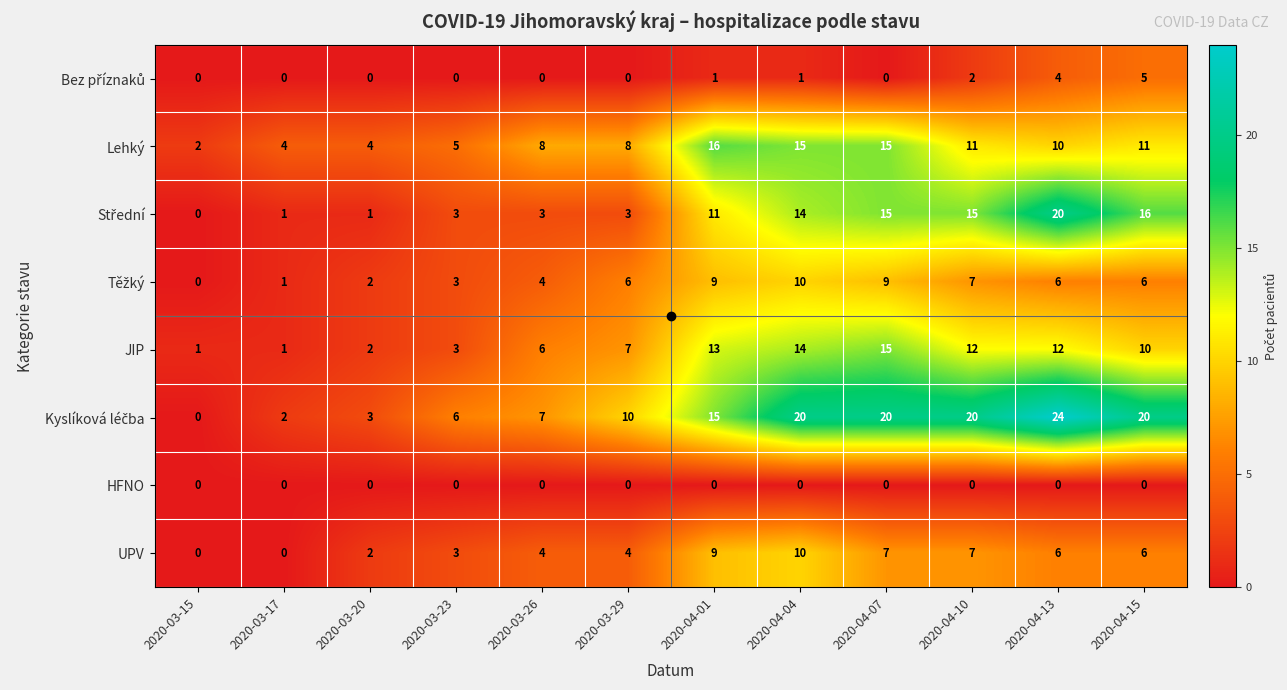

At how many categories does at least one series exceed 9?

7